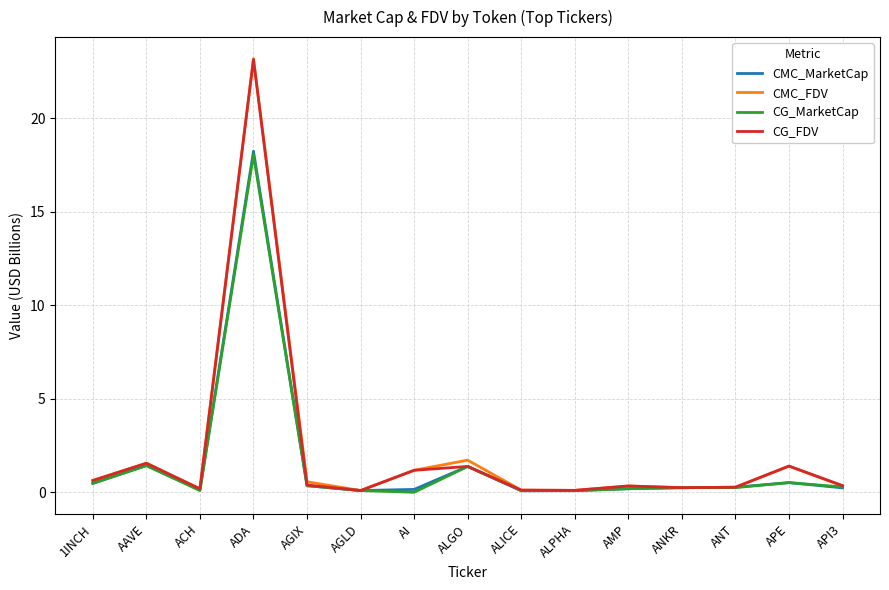

Which series has the widest spread of values?

CMC_FDV